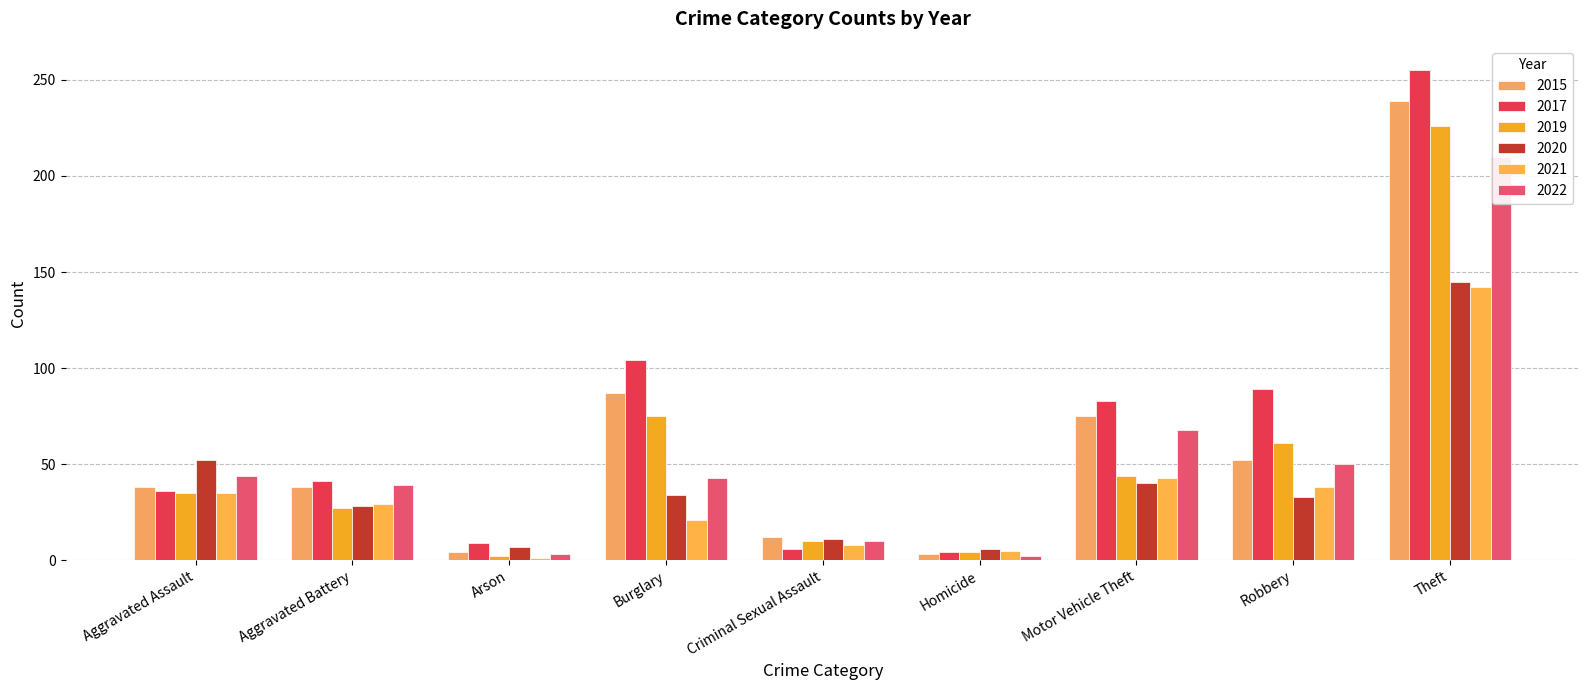

Reading left to right, transcribe all the data shown in this chart.

2015: 38	38	4	87	12	3	75	52	239
2017: 36	41	9	104	6	4	83	89	255
2019: 35	27	2	75	10	4	44	61	226
2020: 52	28	7	34	11	6	40	33	145
2021: 35	29	1	21	8	5	43	38	142
2022: 44	39	3	43	10	2	68	50	210